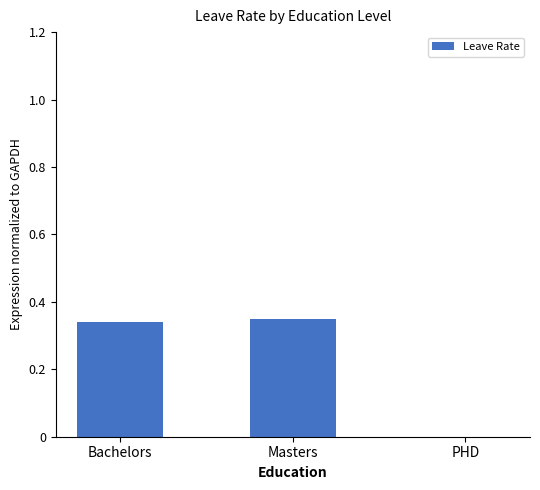

Between PHD and Bachelors, which is larger?

Bachelors